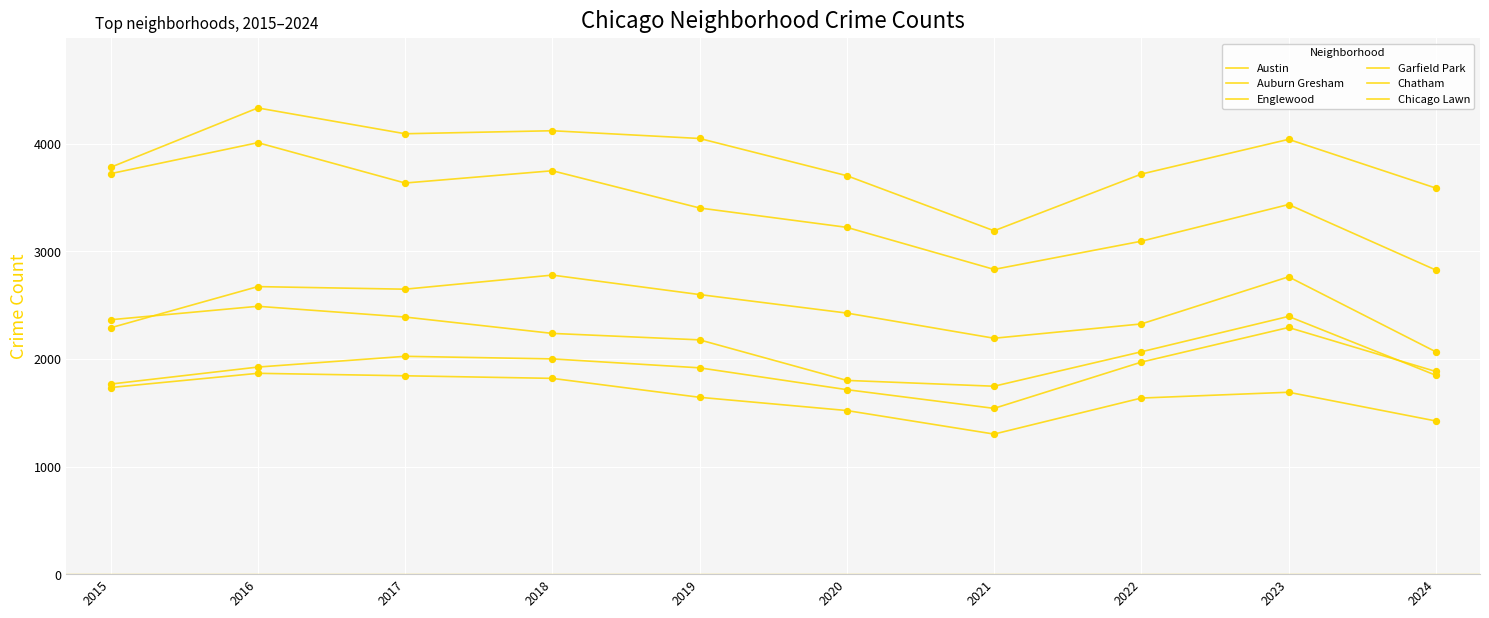

At how many categories does at least one series exceed 3413?

9